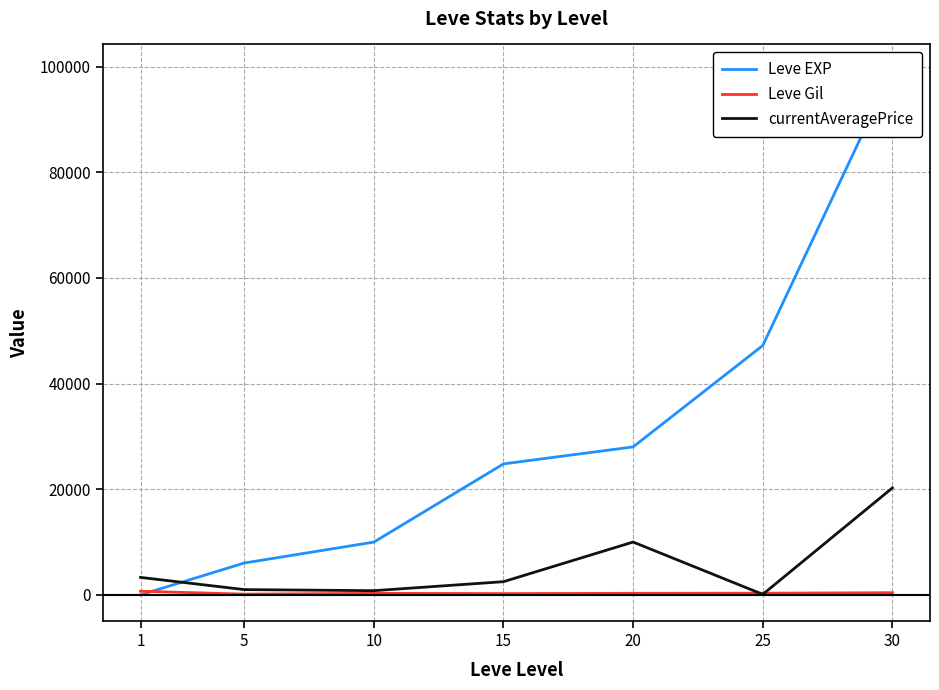

Where is the first local maximum for currentAveragePrice?

20